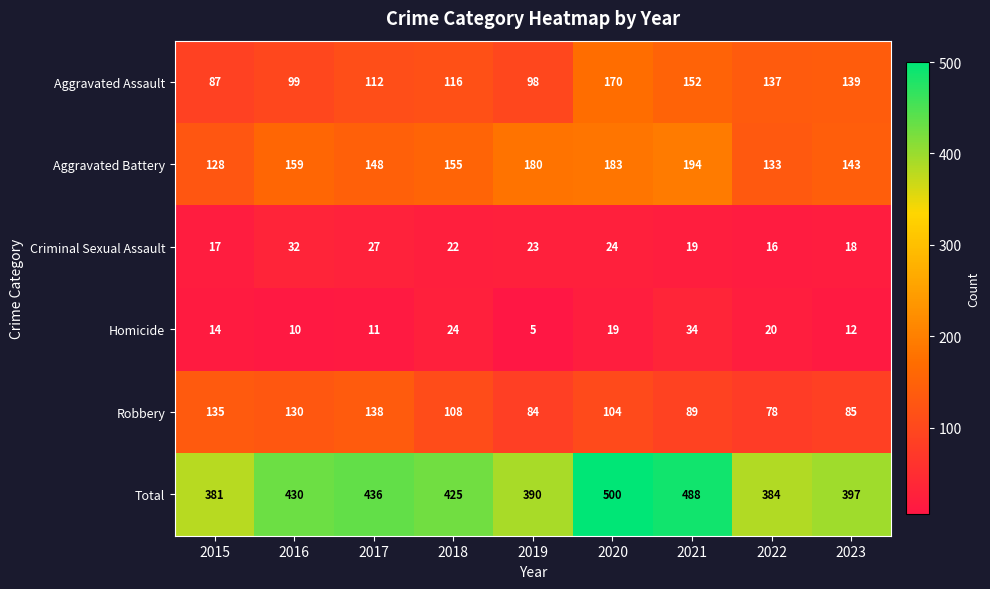

At how many categories does at least one series exceed 56?

9